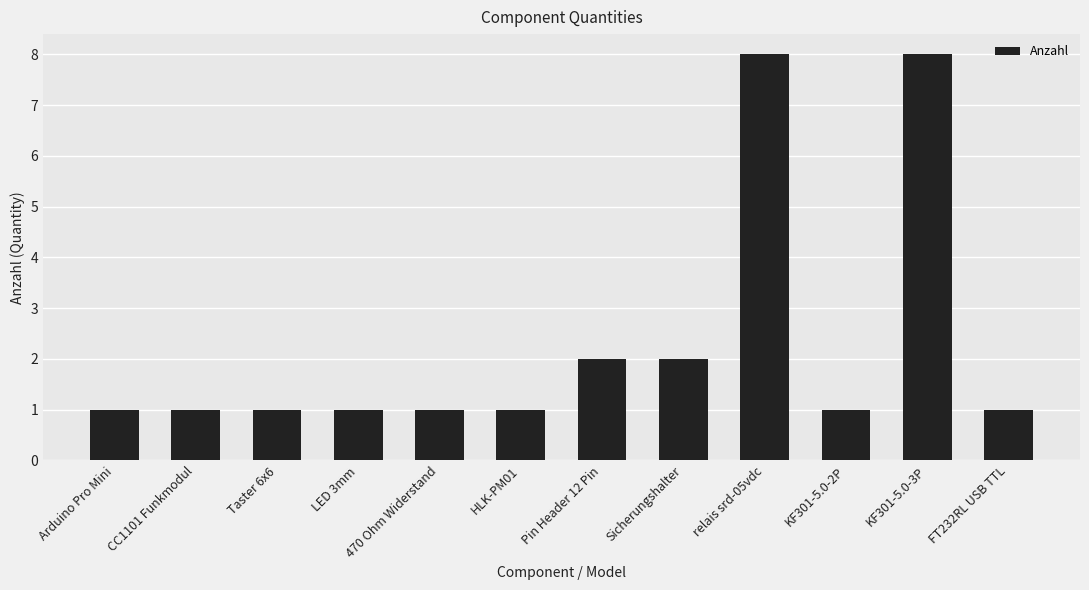

What is the minimum value shown in the chart?

1